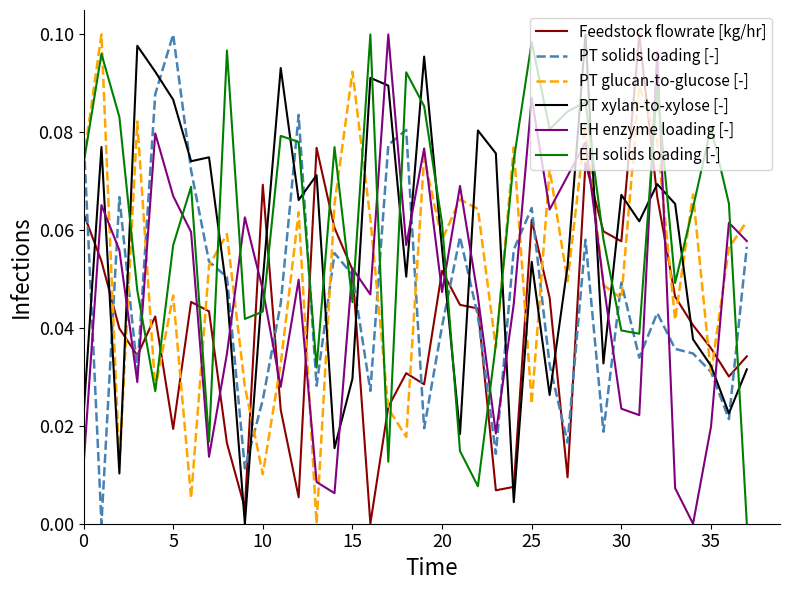

How many categories are shown in the chart?

38